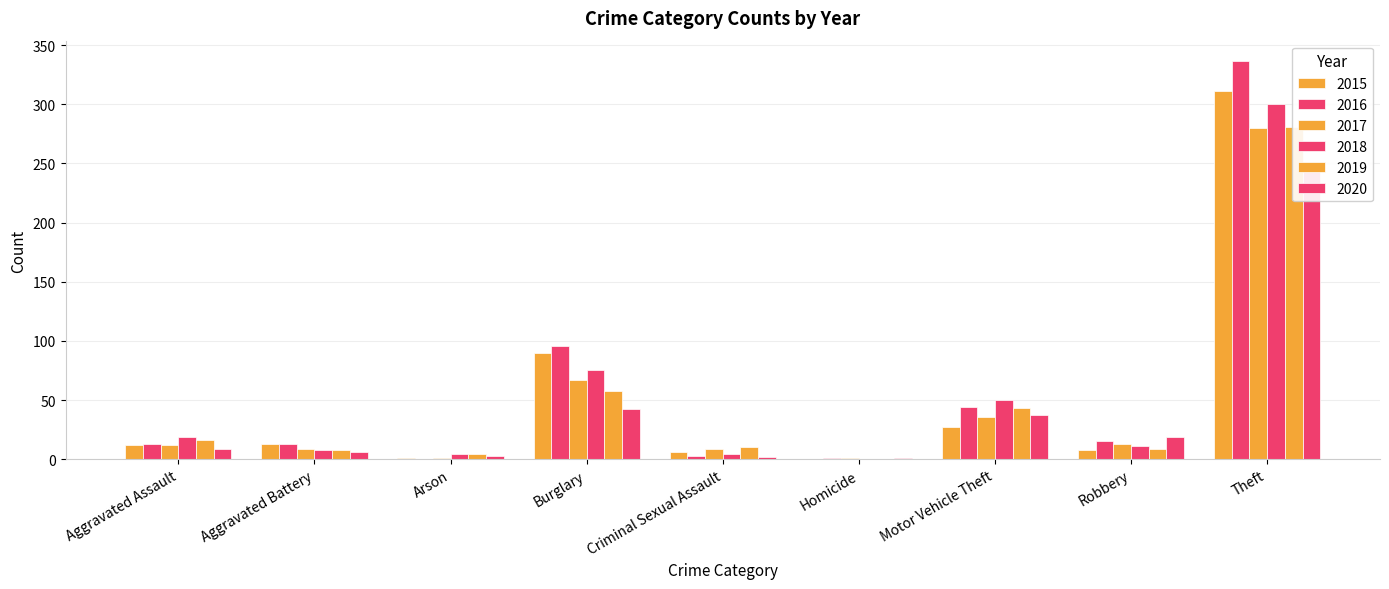

What is the label of the 8th bar from the left?

Robbery